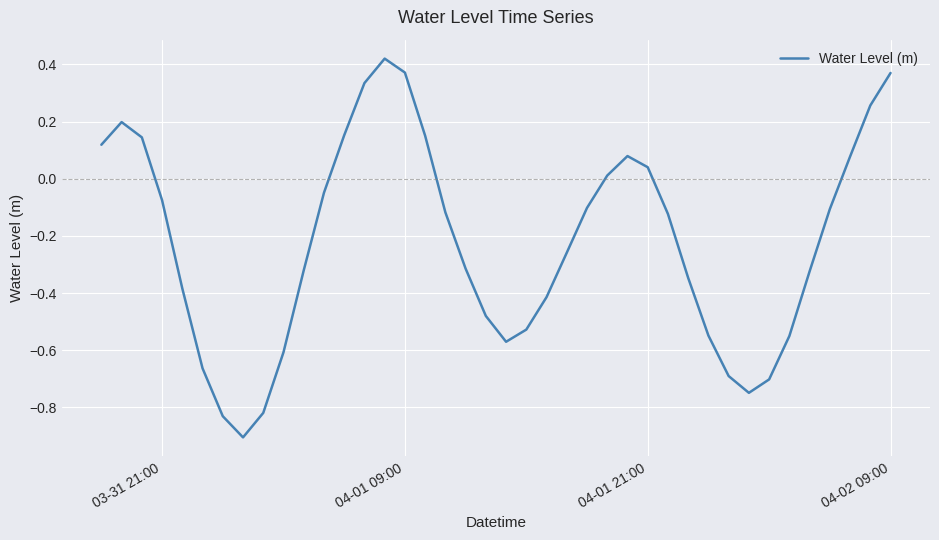

What is the smallest value displayed?

-0.9